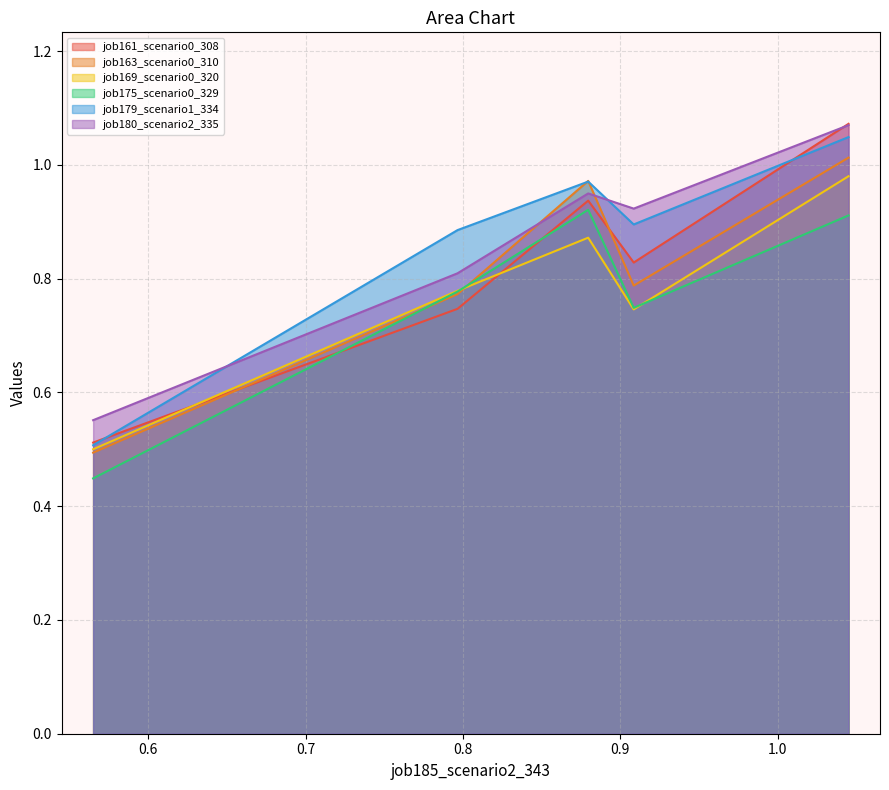

The value of job175_scenario0_329 at B54 is 1.6. True or false?

False